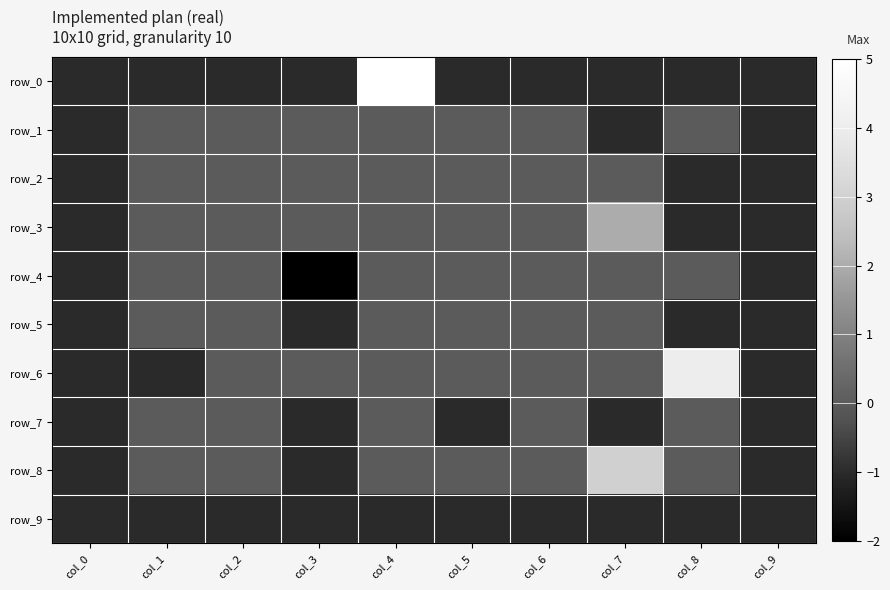

At how many categories does at least one series exceed 1?

3